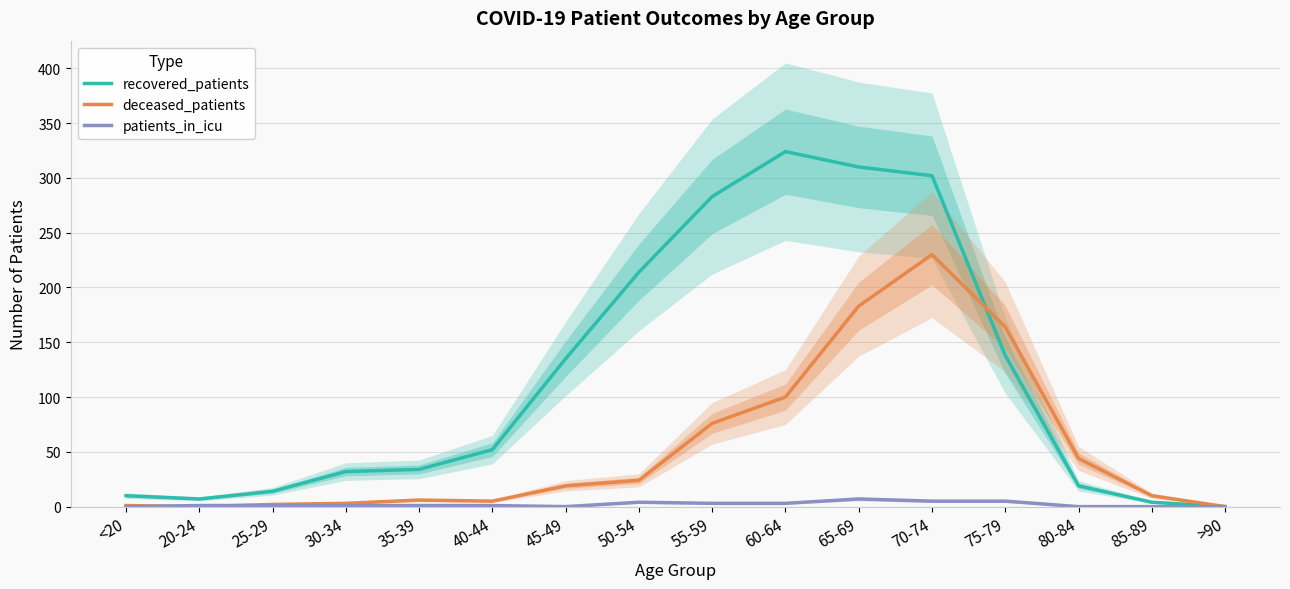

Reading right to left, list all the values displayed in this chart.

recovered_patients: >90=0	85-89=4	80-84=19	75-79=138	70-74=302	65-69=310	60-64=324	55-59=283	50-54=214	45-49=135	40-44=52	35-39=34	30-34=32	25-29=14	20-24=7	<20=10
deceased_patients: >90=0	85-89=10	80-84=44	75-79=164	70-74=230	65-69=183	60-64=100	55-59=76	50-54=24	45-49=19	40-44=5	35-39=6	30-34=3	25-29=2	20-24=0	<20=1
patients_in_icu: >90=0	85-89=0	80-84=0	75-79=5	70-74=5	65-69=7	60-64=3	55-59=3	50-54=4	45-49=0	40-44=1	35-39=1	30-34=1	25-29=1	20-24=1	<20=0